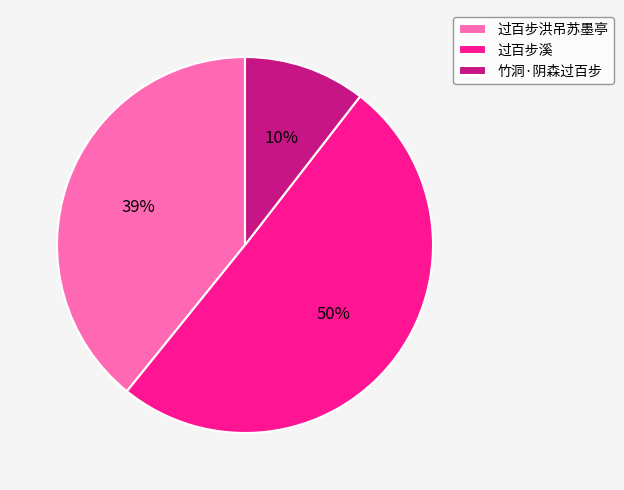

The 过百步溪 slice represents 50% of the pie. True or false?

True